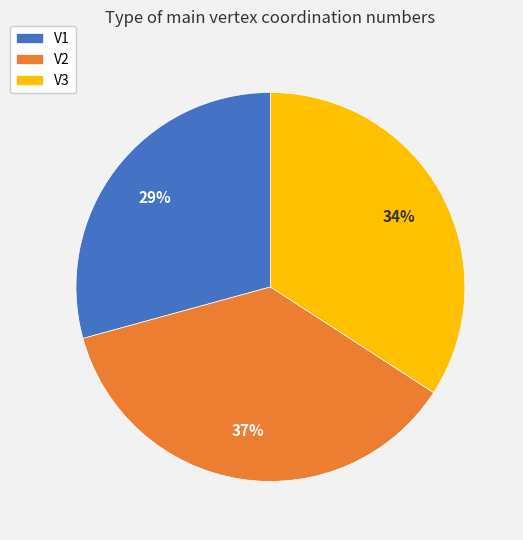

To the nearest percent, what is the average slice percentage?

33%